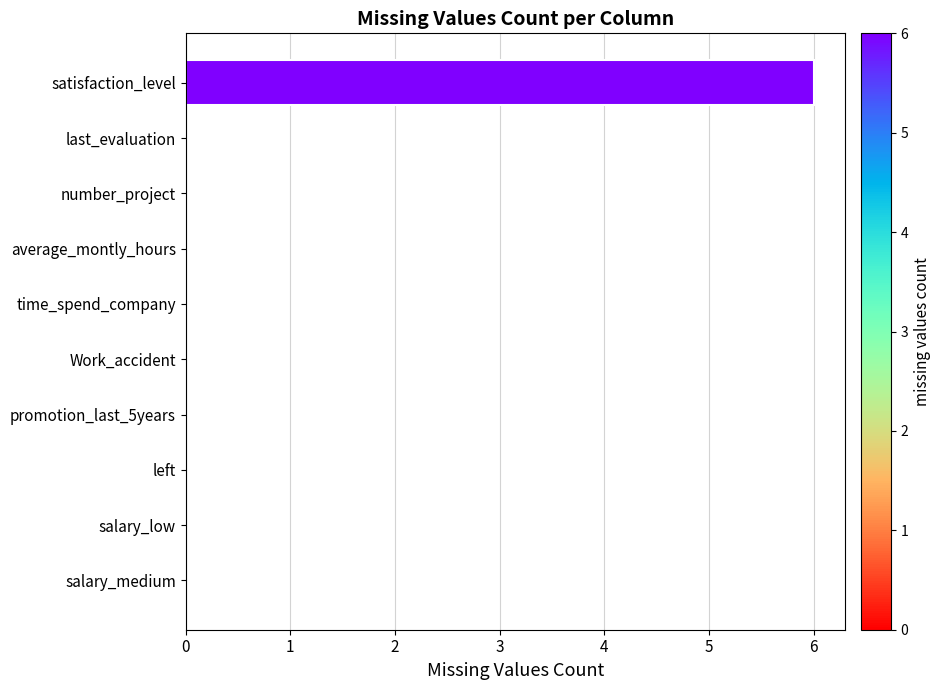

What is the sum of all values?

6